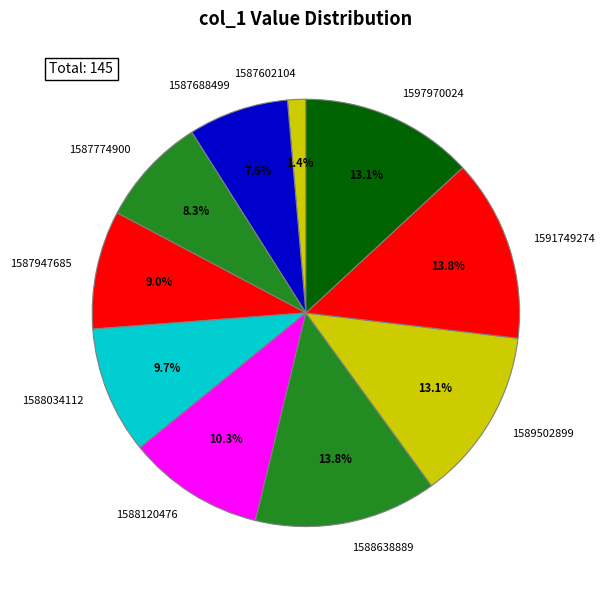

To the nearest percent, what is the average slice percentage?

10%